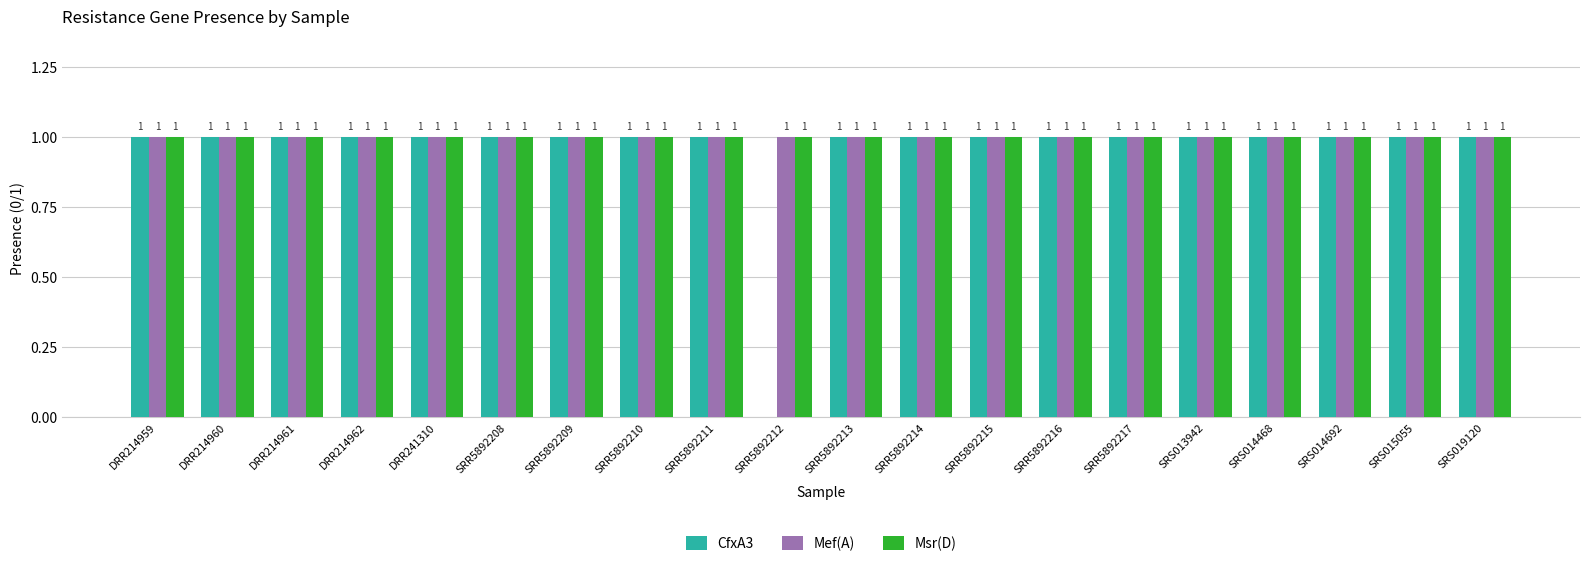

Reading left to right, what are all the values shown in this chart?

CfxA3: 1	1	1	1	1	1	1	1	1	0	1	1	1	1	1	1	1	1	1	1
Mef(A): 1	1	1	1	1	1	1	1	1	1	1	1	1	1	1	1	1	1	1	1
Msr(D): 1	1	1	1	1	1	1	1	1	1	1	1	1	1	1	1	1	1	1	1